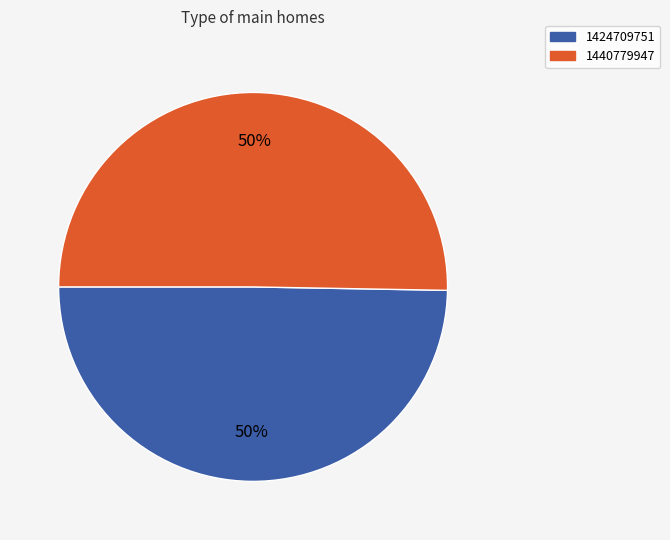

Which category accounts for the majority?

1440779947